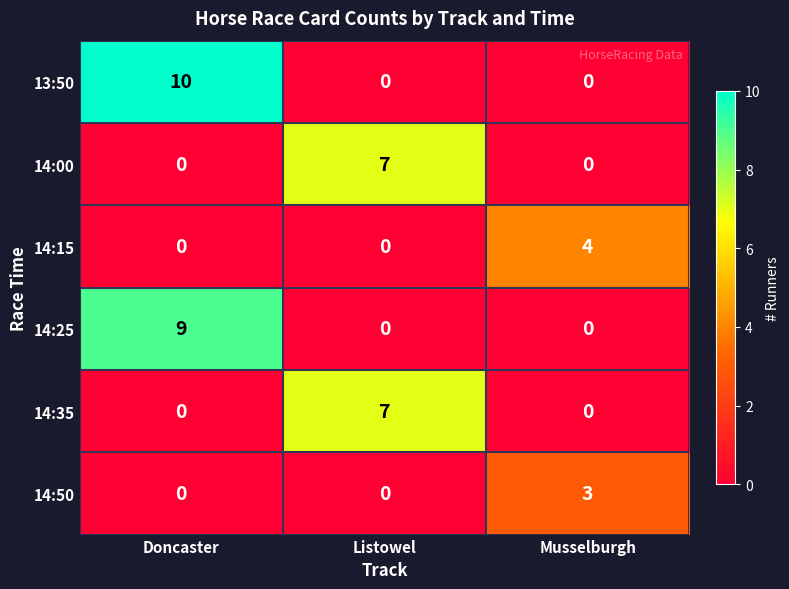

Is it true that 14:50 equals 3 at Musselburgh?

True